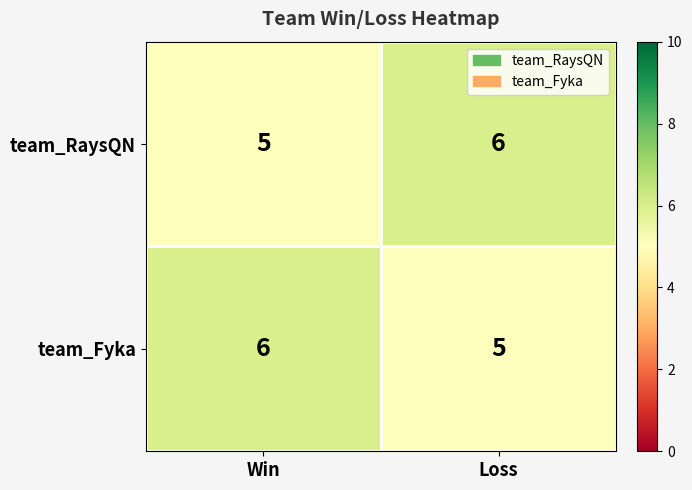

The value of team_Fyka at Win is 6. True or false?

True